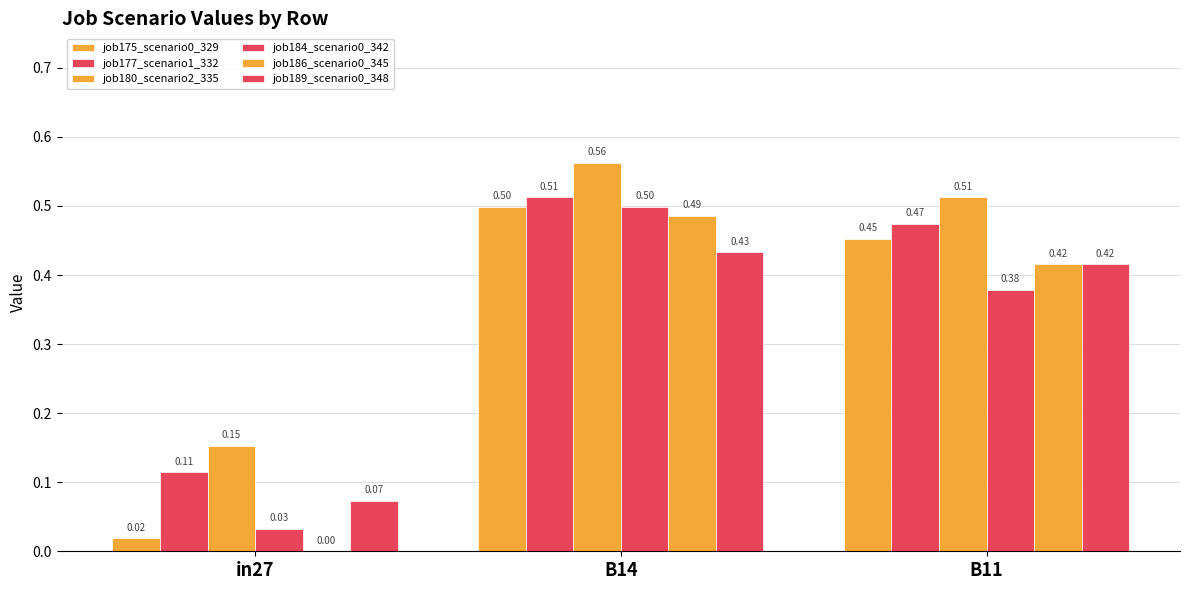

At how many categories does at least one series exceed 0?

3